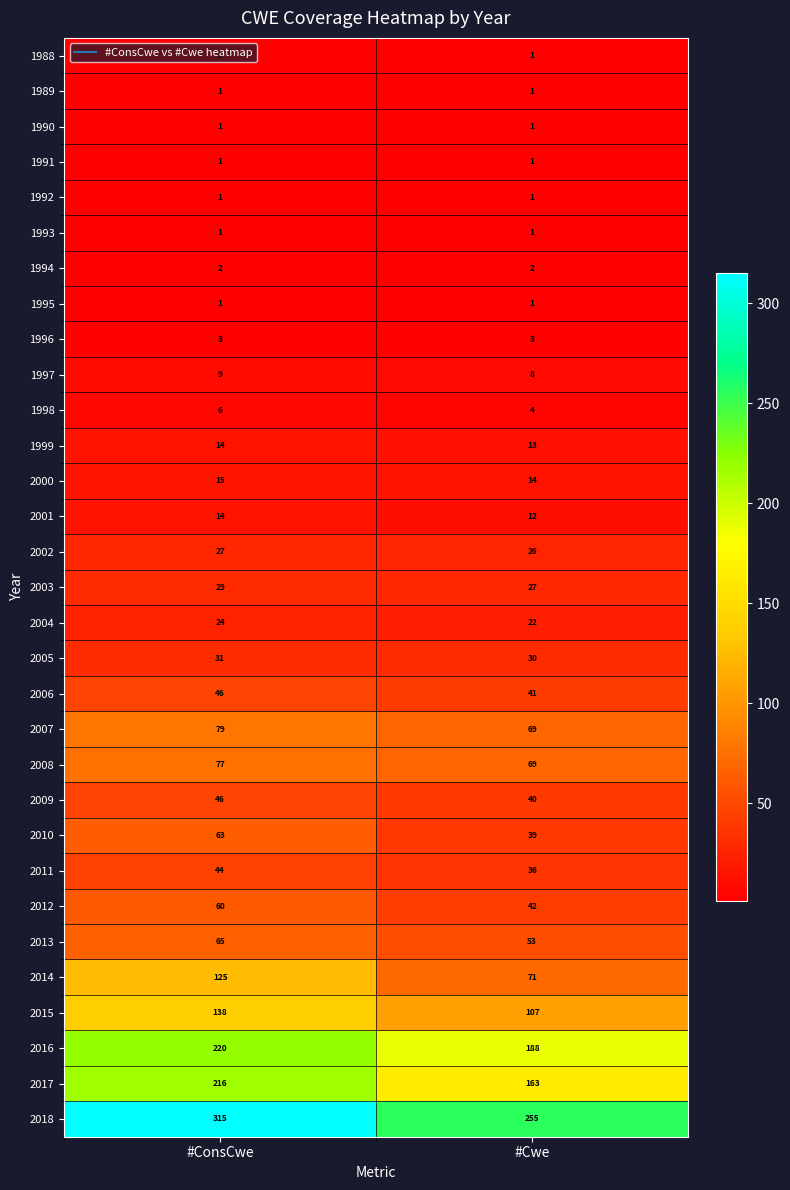

Rank the categories by 2014 value from lowest to highest.

#Cwe, #ConsCwe